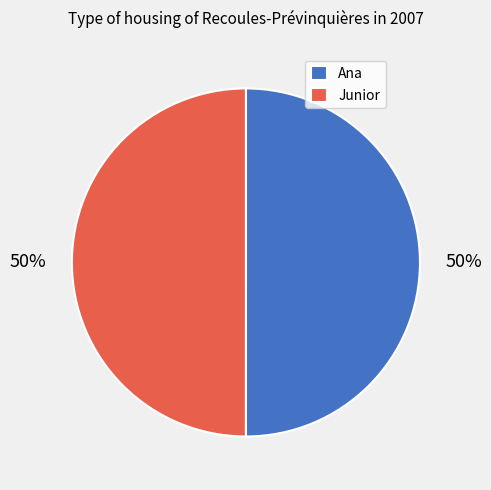

What is the ratio of the value at Ana to the value at Junior?

1.0